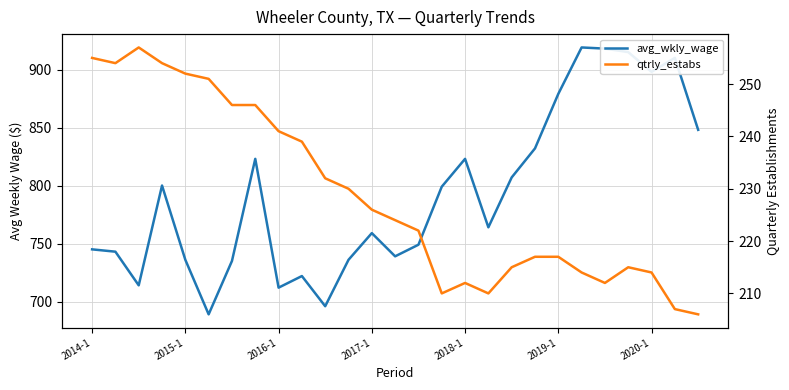

How many interior local peaks does the avg_wkly_wage series have?

7